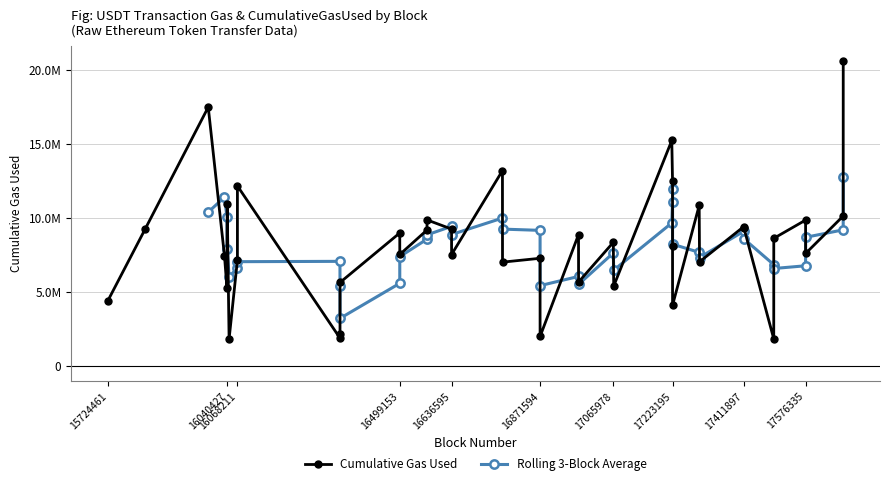

What is the difference between the maximum and second lowest values?

18717788